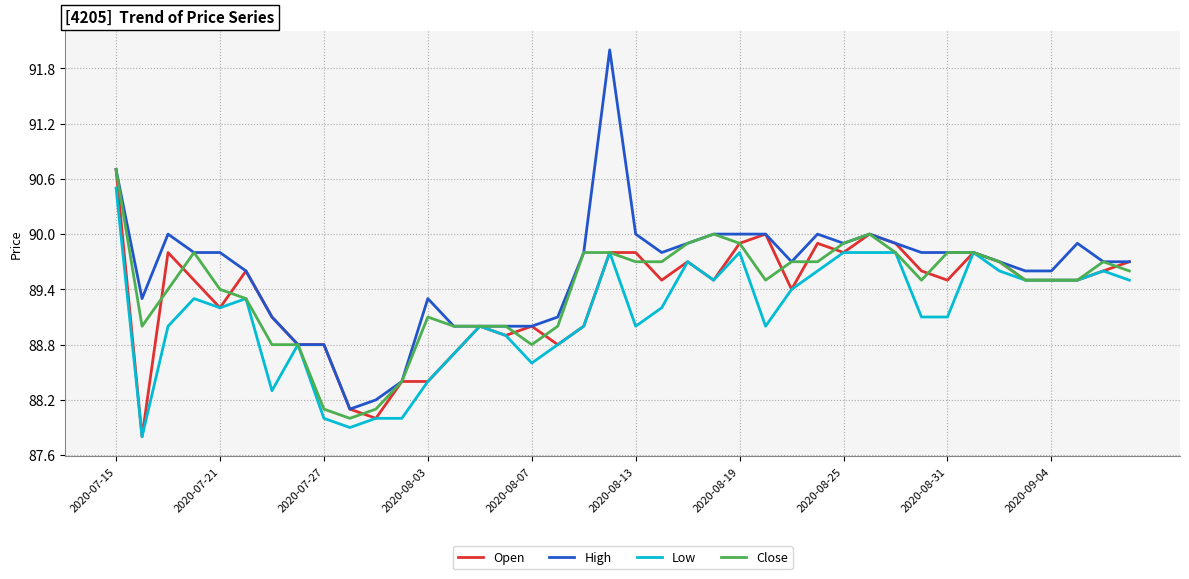

Which series has the largest total across all categories?

High